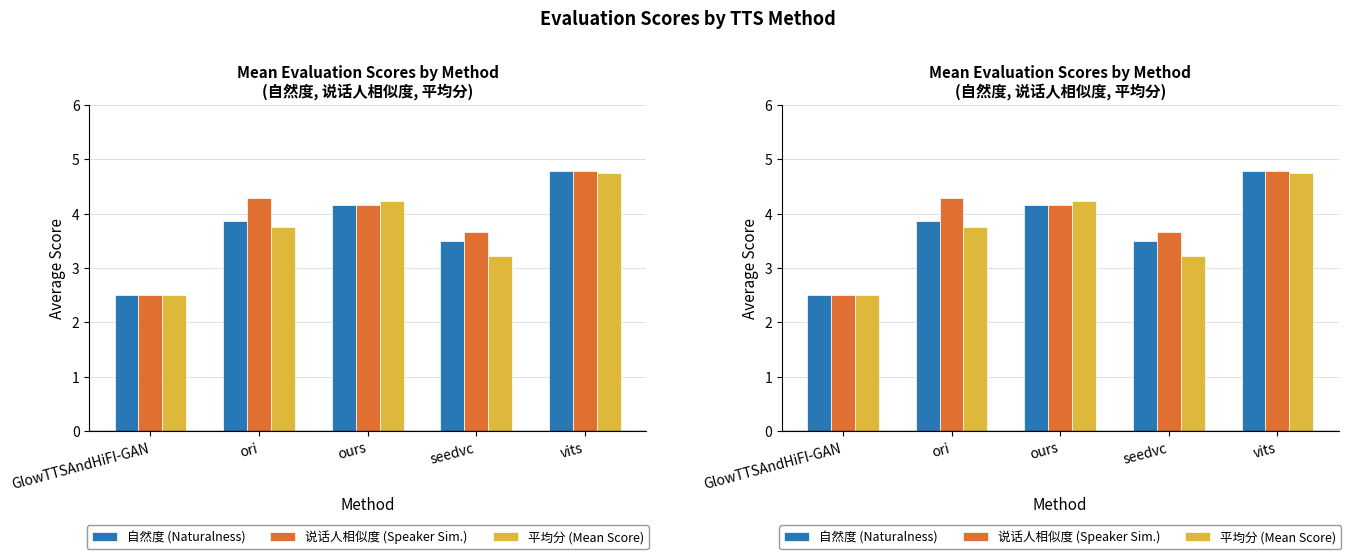

Count the number of categories in the chart.

5